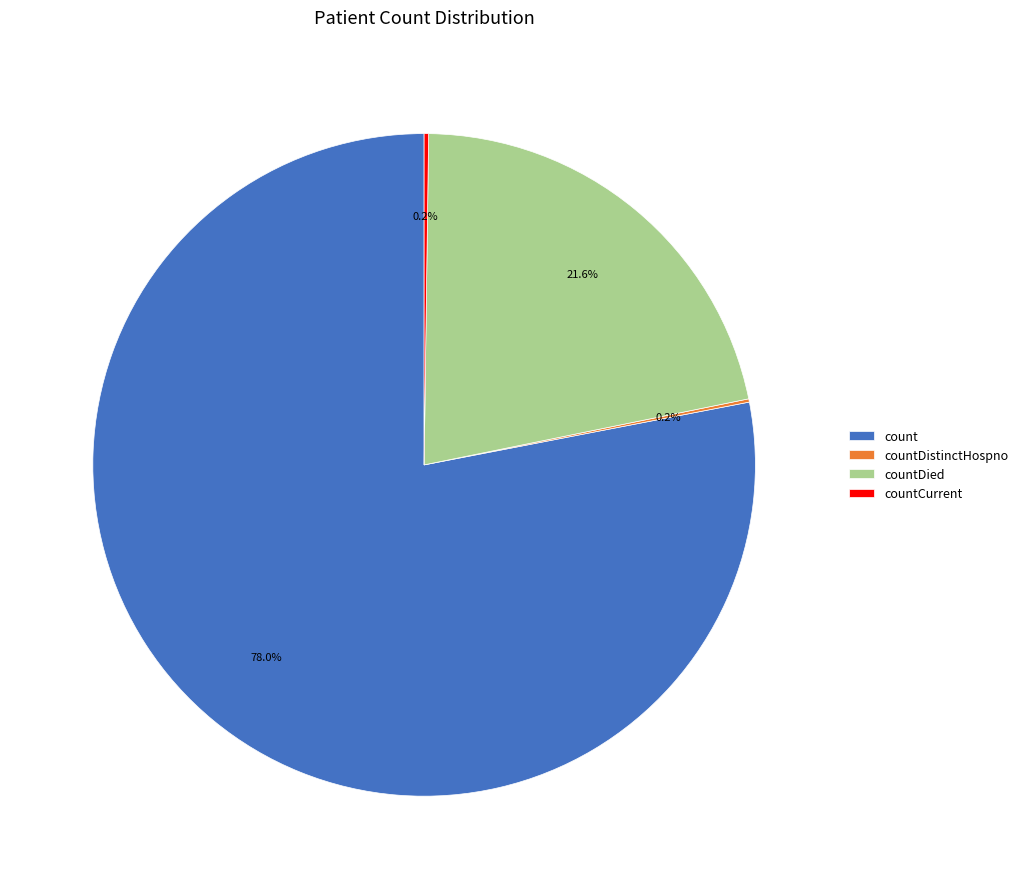

What is the largest slice in the pie chart?

count